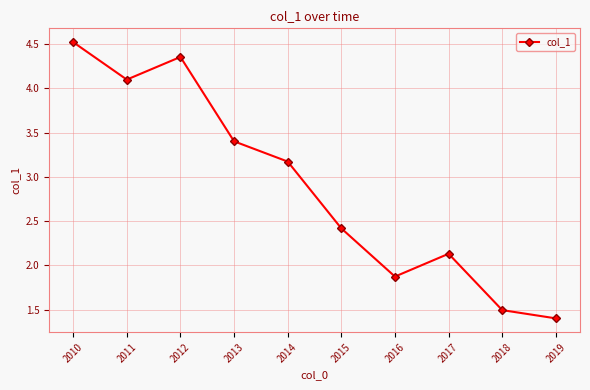

What is the average value?

2.9